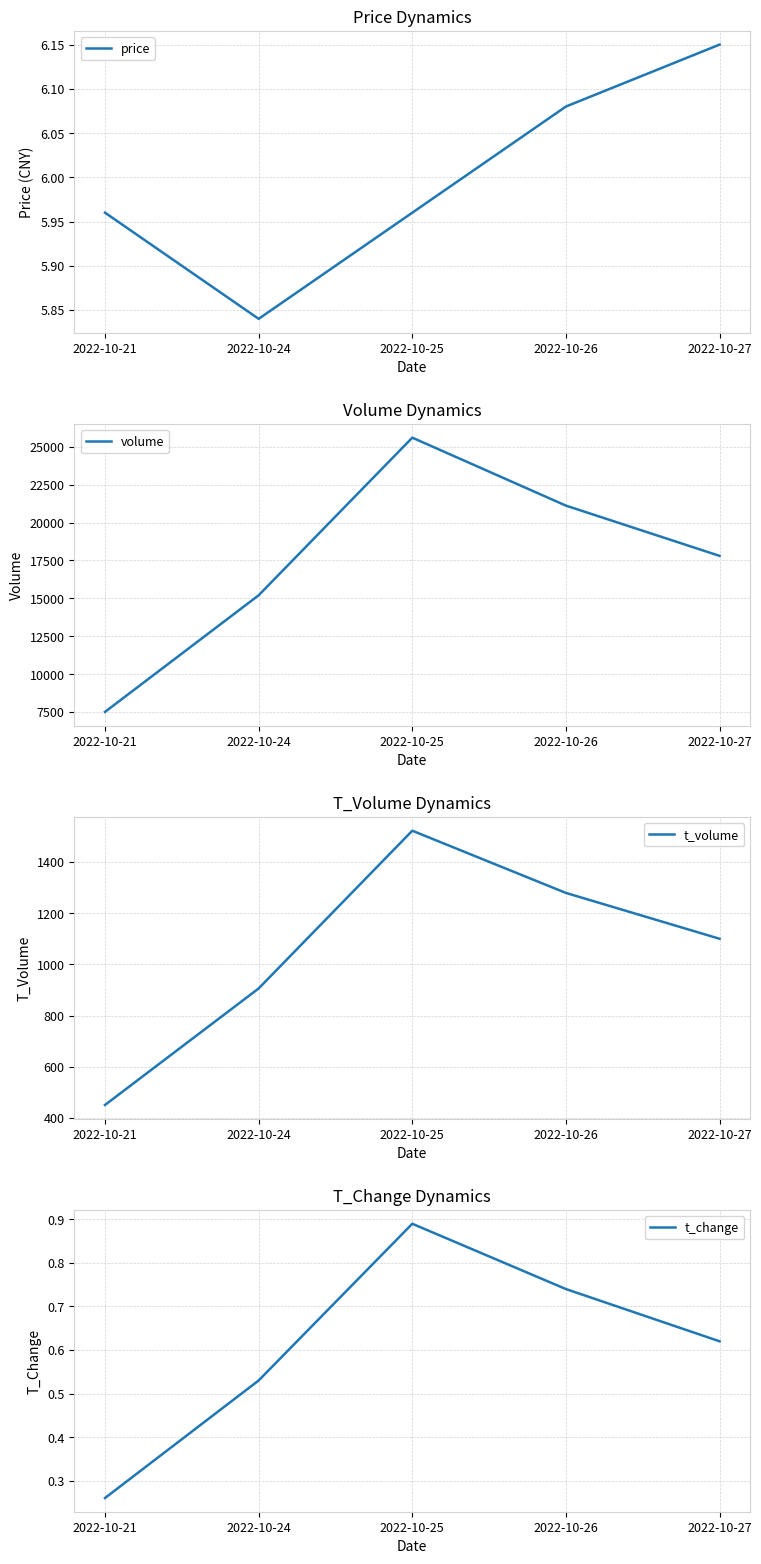

What is the value of the t_volume point at the 2nd from the left?

906.0